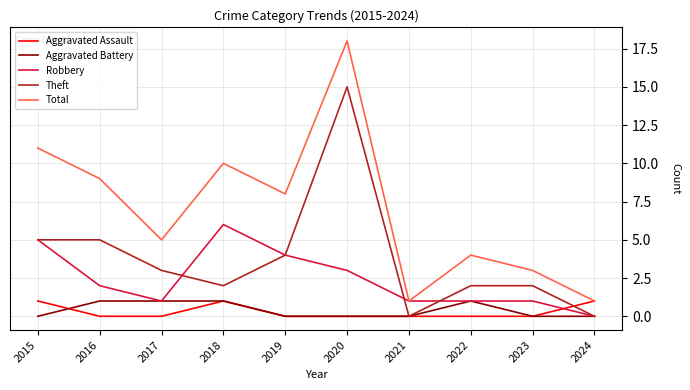

Which label corresponds to the largest value in the chart?

2020